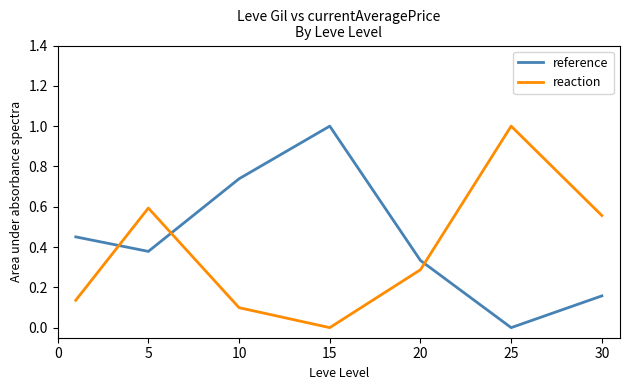

What is the greatest value displayed?

1.0